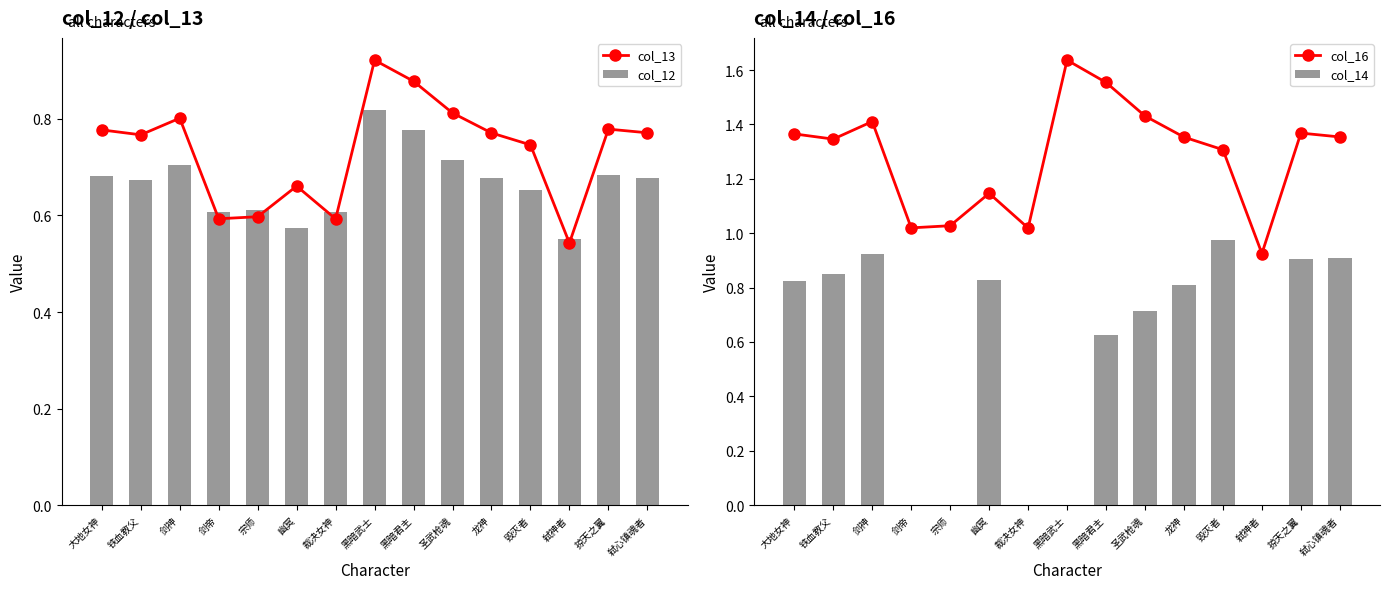

The col_12 series shows 0.7 at 毁灭者. True or false?

True